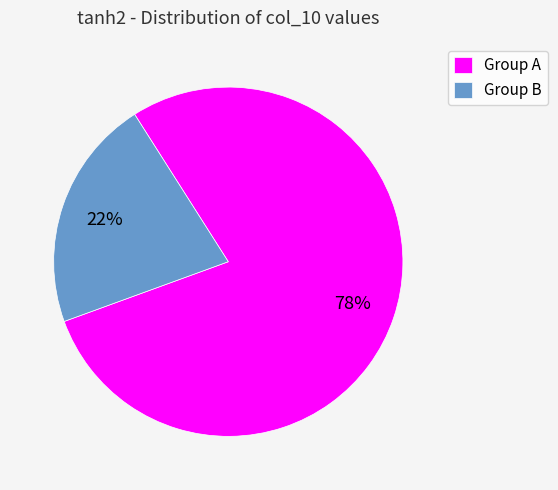

To the nearest percent, what portion does Group A represent?

78%